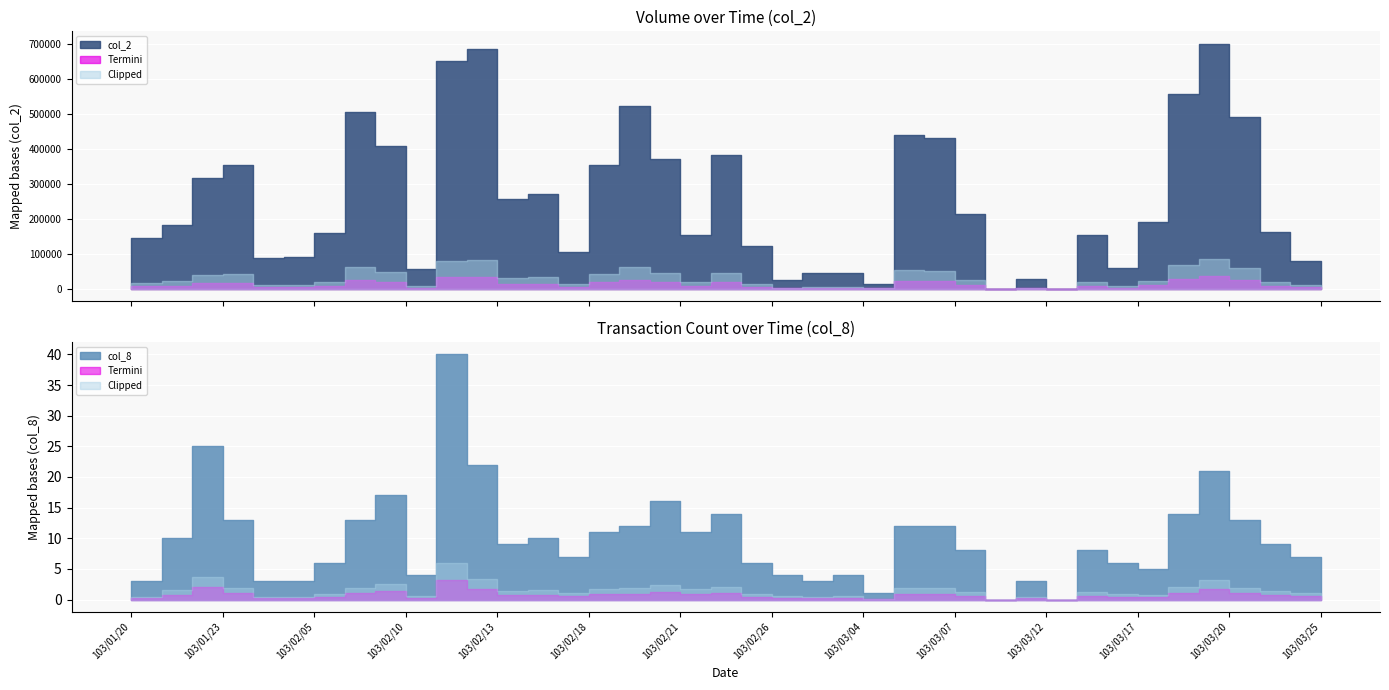

Reading left to right, transcribe all the data shown in this chart.

col_2: 145500	182010	316720	353160	87650	91970	158050	505290	408510	57160	651460	685030	256350	269410	104950	354960	522330	370140	153900	382910	121030	25460	45400	43520	12100	439950	432270	212190	0	26810	0	152580	59800	190700	555430	700920	490210	161200	78750	22000
col_8: 3	10	25	13	3	3	6	13	17	4	40	22	9	10	7	11	12	16	11	14	6	4	3	4	1	12	12	8	0	3	0	8	6	5	14	21	13	9	7	2